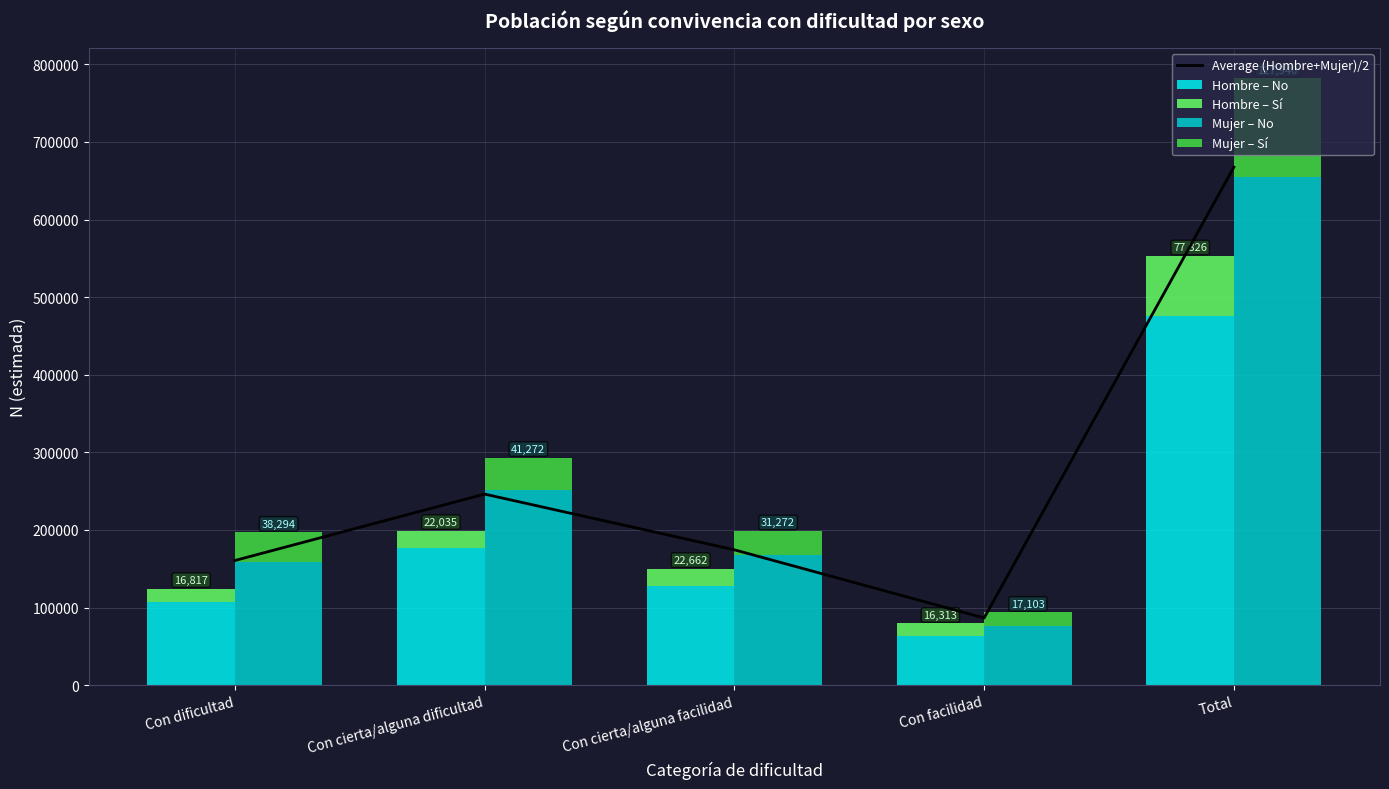

Which has a higher value, Con facilidad or Total?

Total